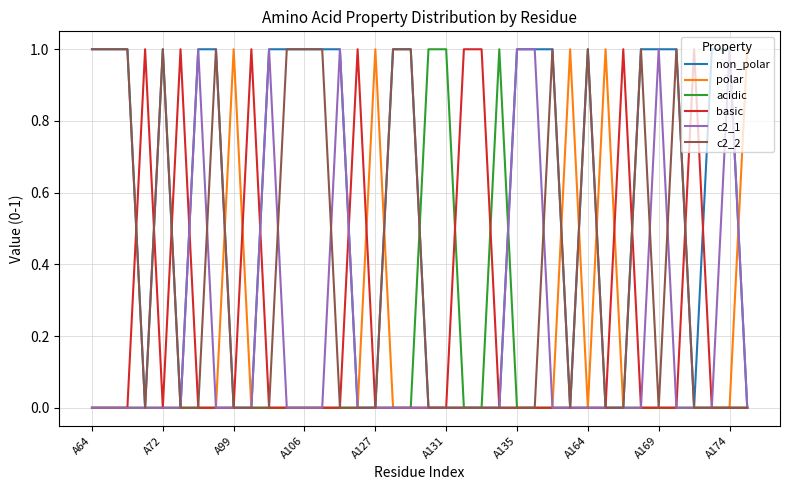

What is the greatest value displayed?

1